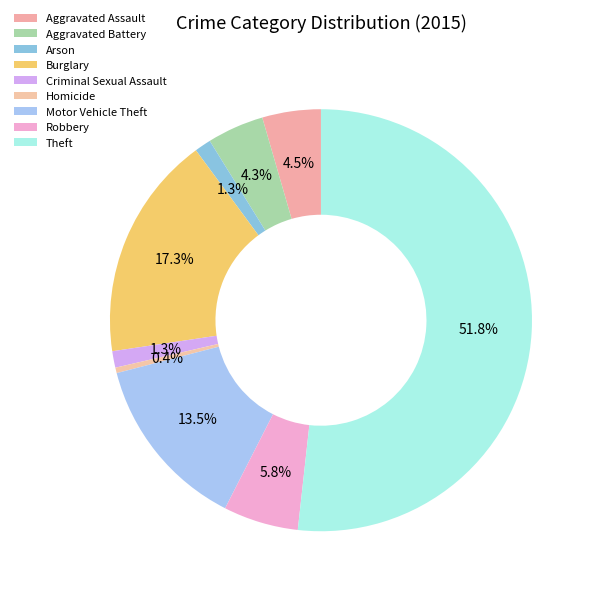

How many segments does this pie chart have?

9